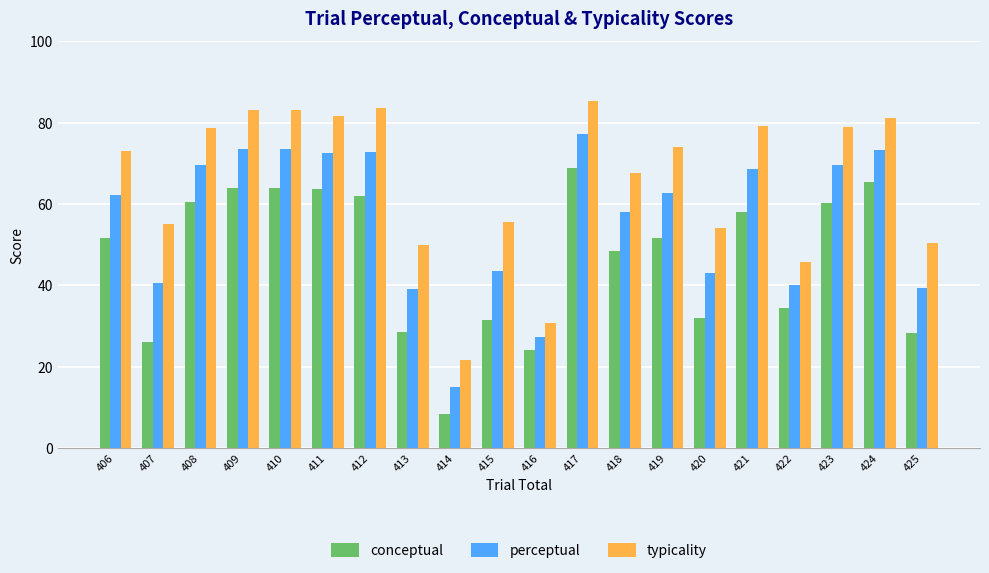

The typicality series shows 50.5 at 425. True or false?

True